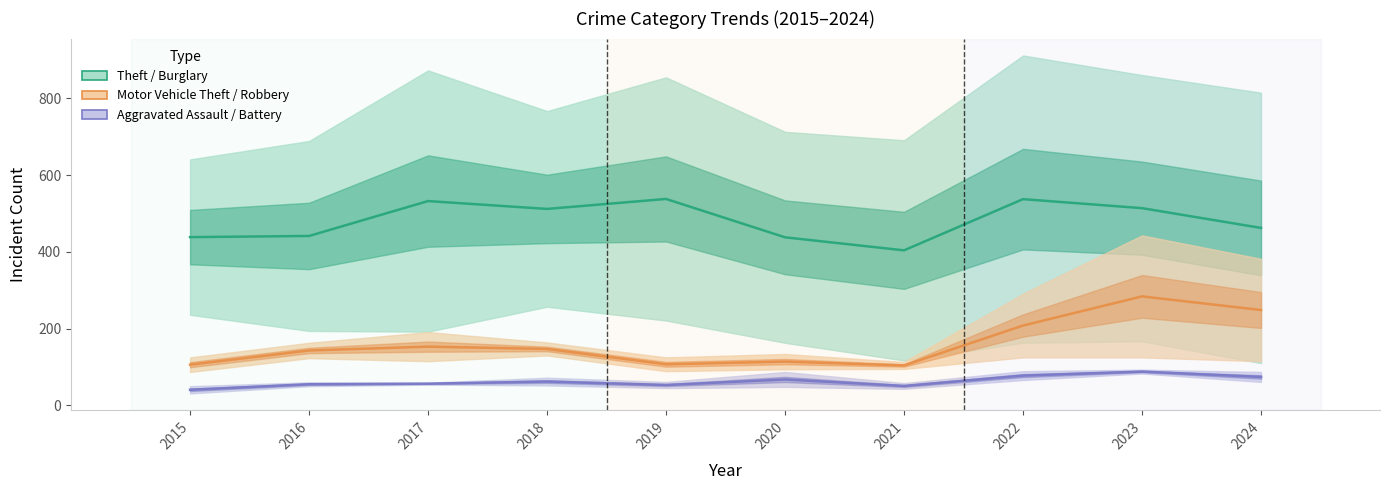

In Aggravated Assault, how many points are higher than both neighbors (excluding endpoints)?

3